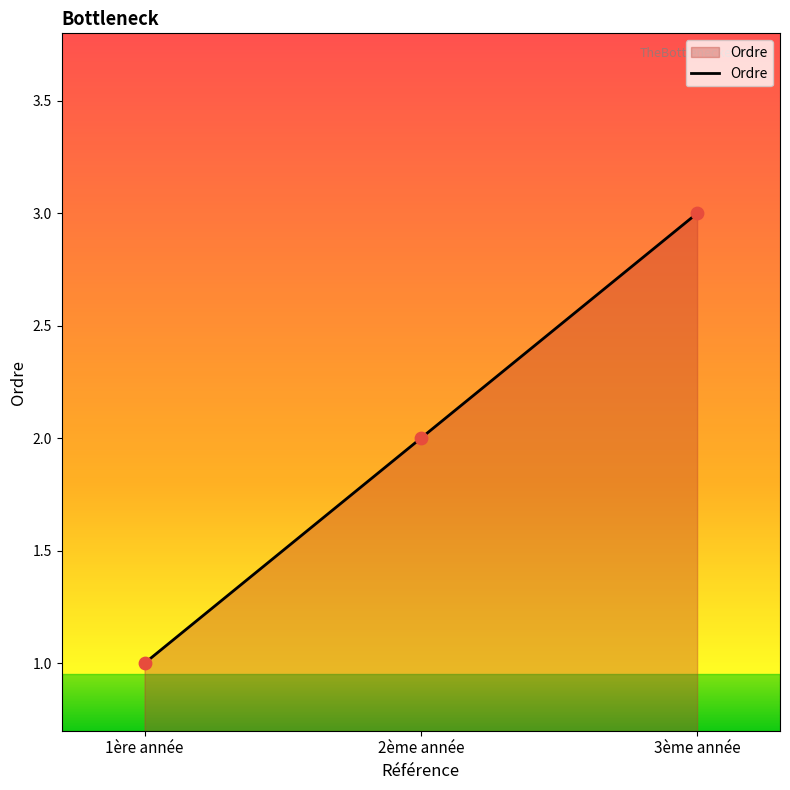

What is the change in value from 1ère année to 2ème année?

+1